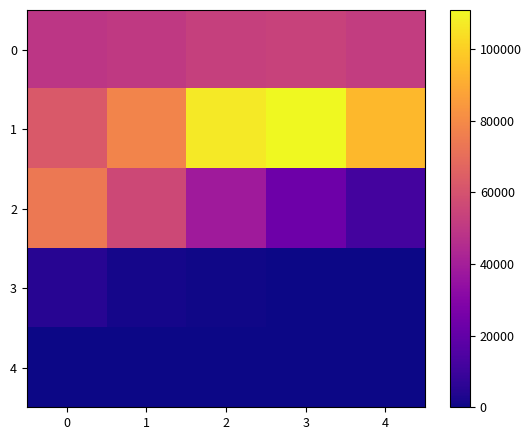

Reading left to right, list all the values displayed in this chart.

0: 0=49296.5	1=50390.5	2=53242.0	3=53935.0	4=51759.0
1: 0=62437.0	1=77545.5	2=106879.0	3=110888.0	4=93637.0
2: 0=73952.5	1=56028.0	2=38138.0	3=23036.5	4=11765.5
3: 0=5030.0	1=1703.5	2=493.0	3=110.0	4=26.5
4: 0=10.0	1=3.0	2=0.0	3=0.0	4=0.0